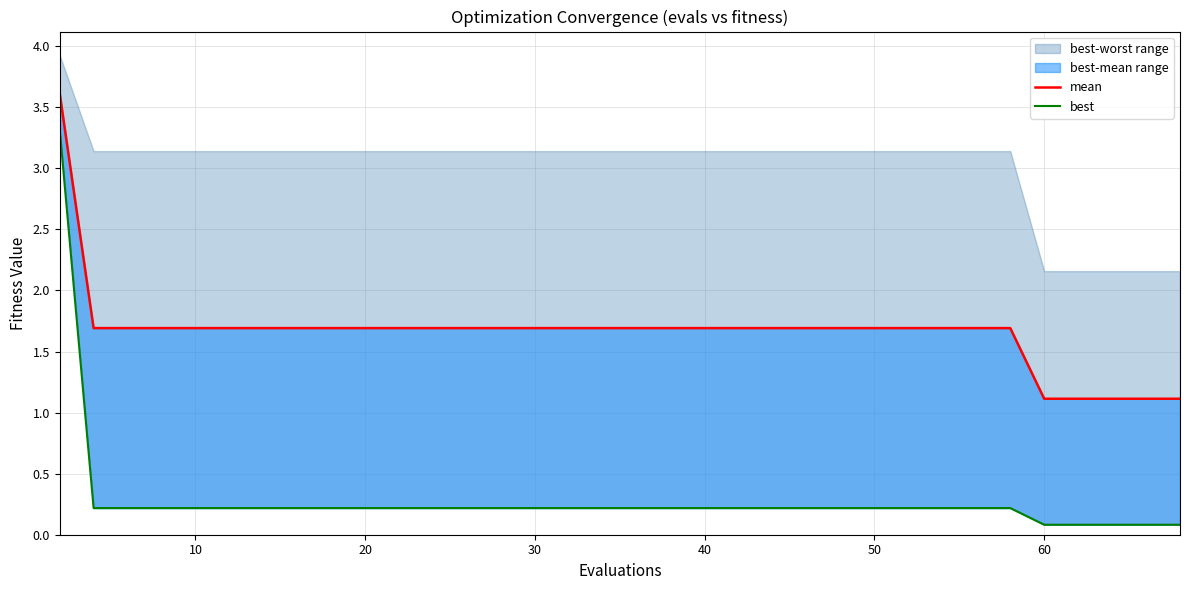

The value of mean at 20 is 2.4. True or false?

False